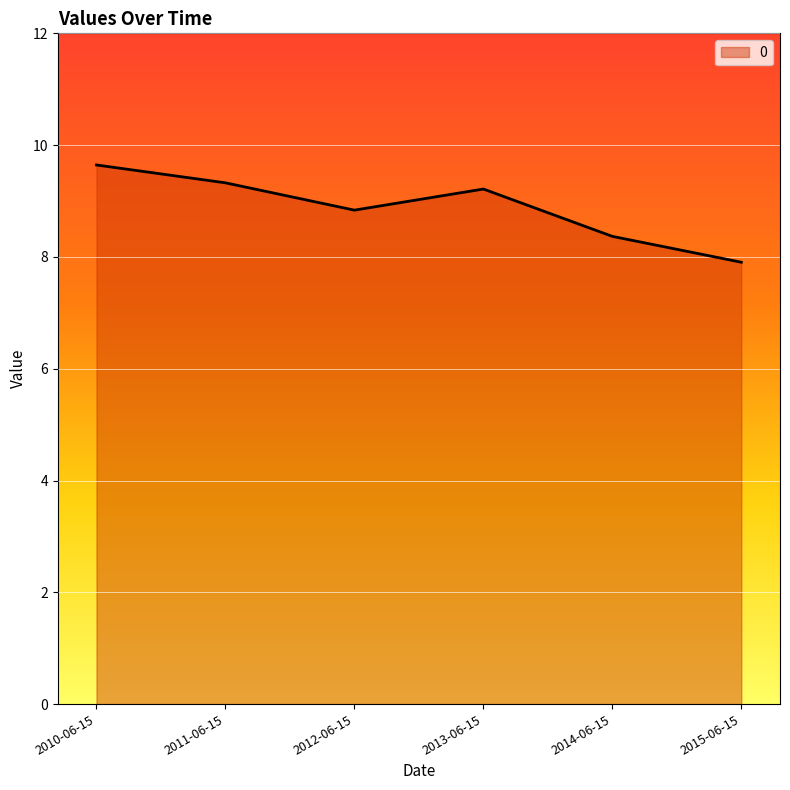

At which category does the chart reach its minimum across all series?

2015-06-15